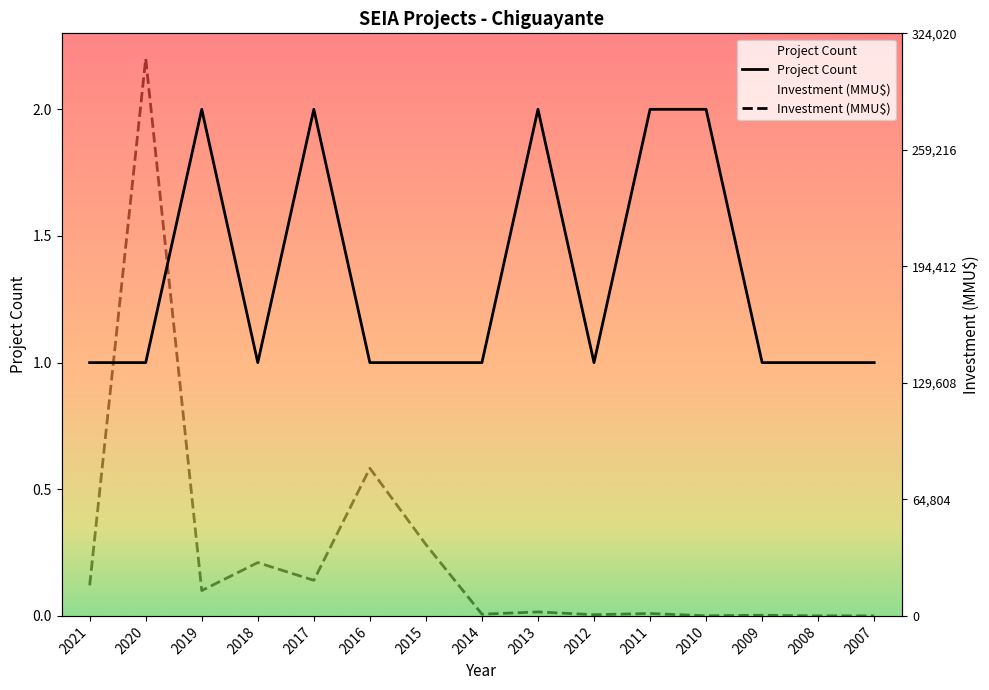

What are all the series names shown in the legend?

Project Count, Investment (MMU$)